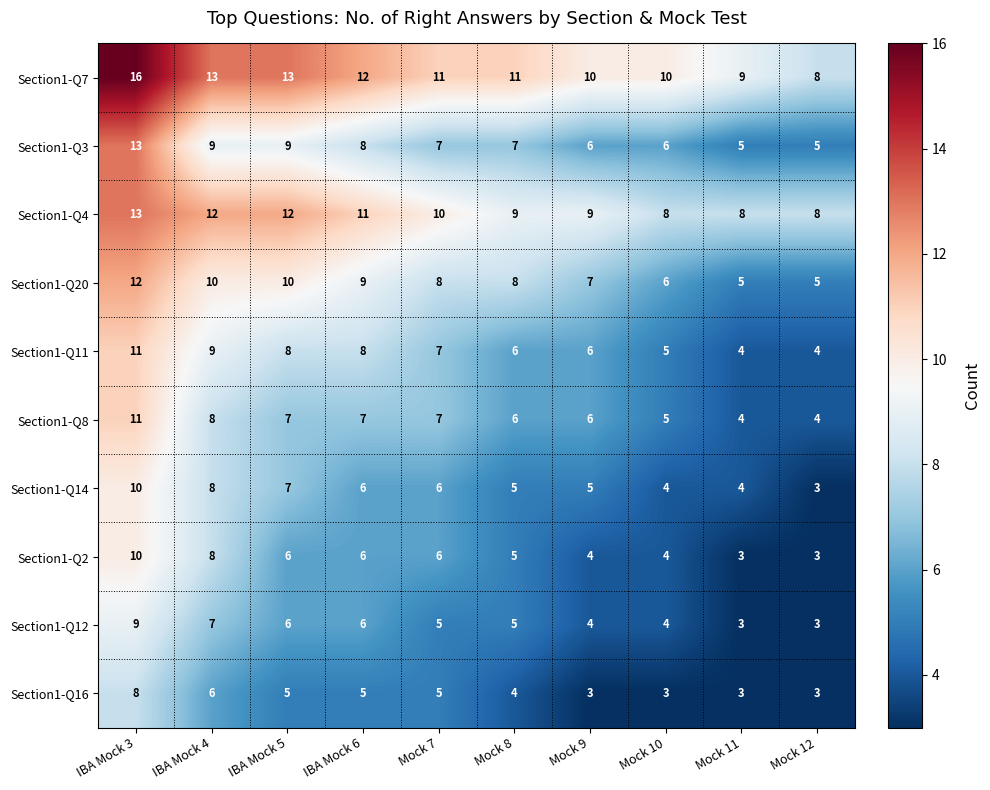

What is the difference between the Section1-Q20 values at Mock 12 and IBA Mock 4?

5